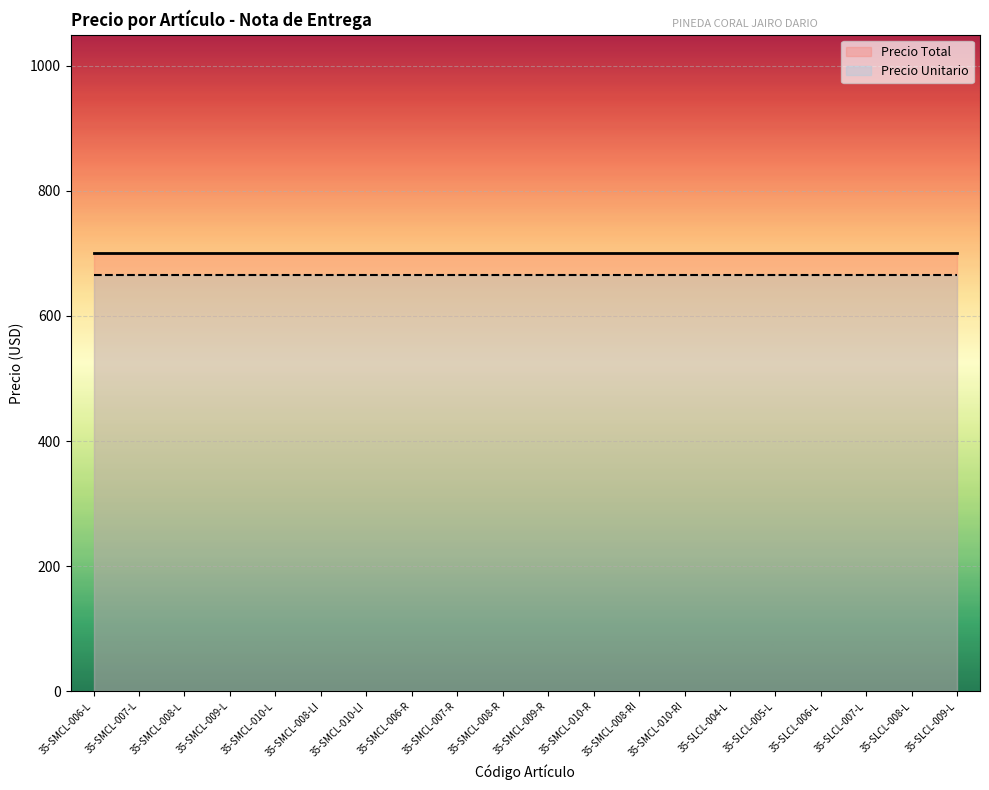

Which series changed the most between 35-SMCL-010-L and 35-SMCL-006-R?

Precio Total